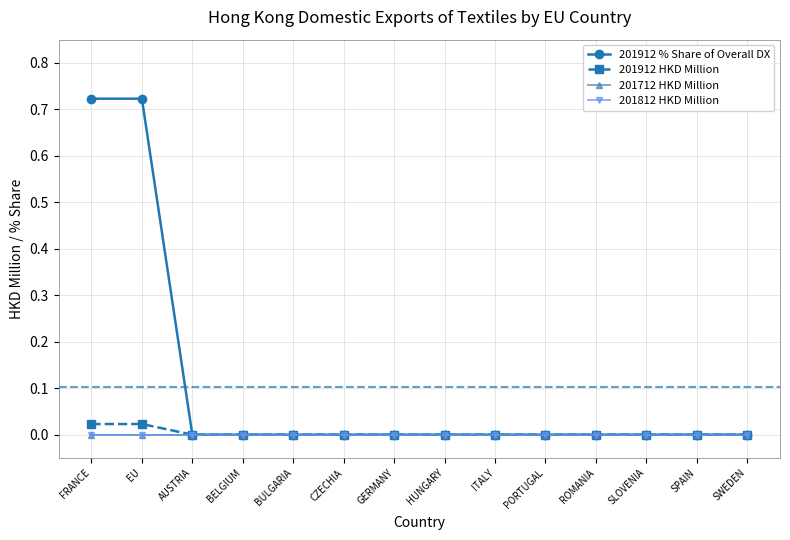

Reading left to right, what are all the values shown in this chart?

201912 % Share of Overall DX: 0.7	0.7	0.0	0.0	0.0	0.0	0.0	0.0	0.0	0.0	0.0	0.0	0.0	0.0
201912 HKD Million: 0.0	0.0	0.0	0.0	0.0	0.0	0.0	0.0	0.0	0.0	0.0	0.0	0.0	0.0
201712 HKD Million: 0.0	0.0	0.0	0.0	0.0	0.0	0.0	0.0	0.0	0.0	0.0	0.0	0.0	0.0
201812 HKD Million: 0.0	0.0	0.0	0.0	0.0	0.0	0.0	0.0	0.0	0.0	0.0	0.0	0.0	0.0